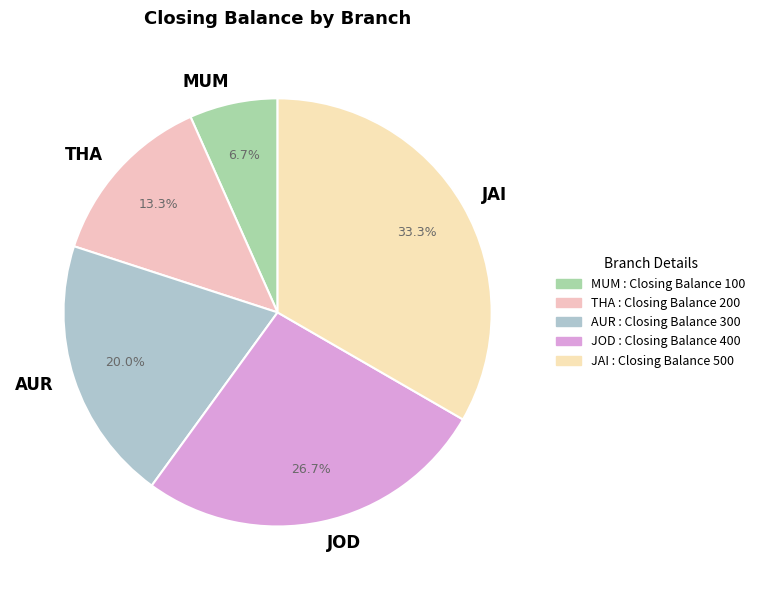

Which category has the smallest portion of the pie?

MUM